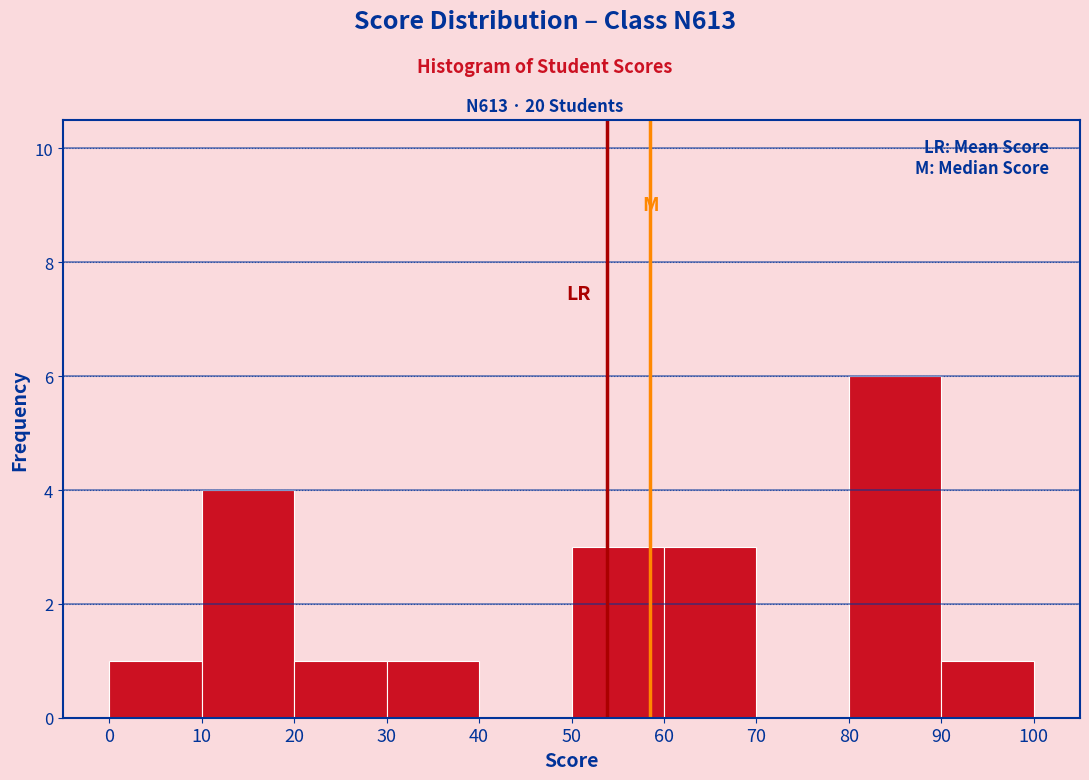

How tall is the bar that spans 10 to 20 on the x-axis? The values are not printed on the chart, so give them approximately, as read against the axis.

4